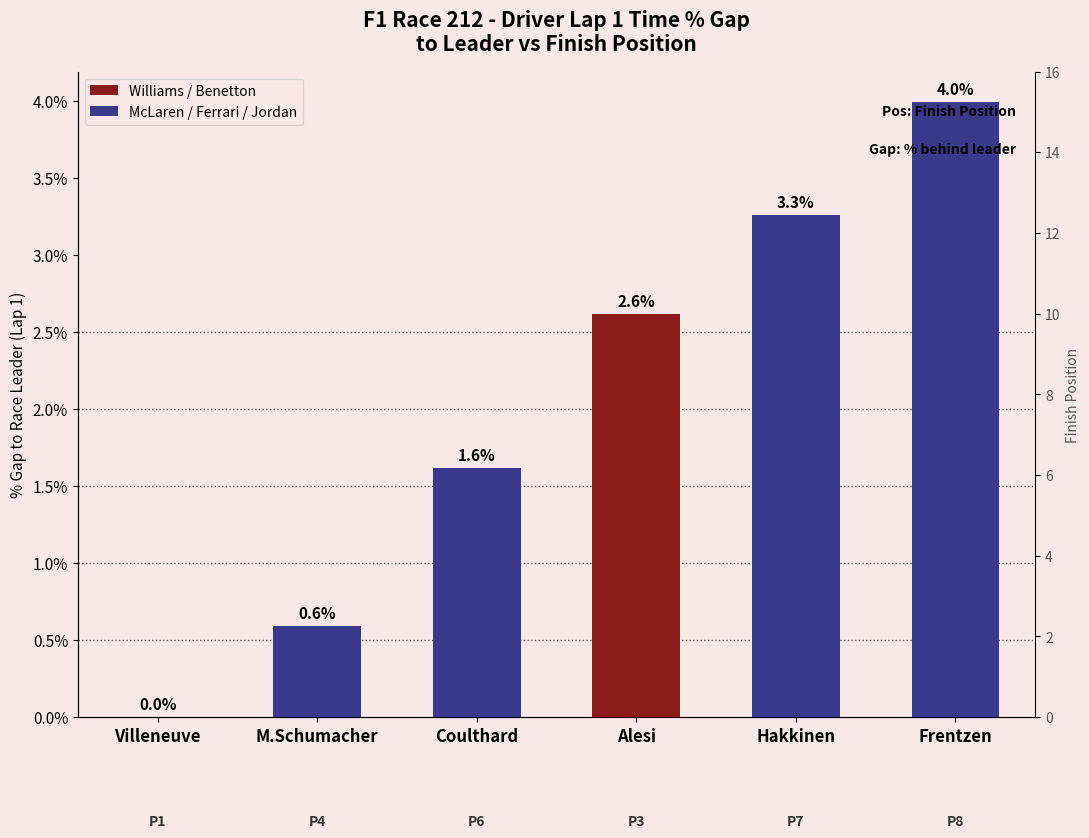

Approximately how many times larger is the value at Coulthard compared to Alesi?

0.6